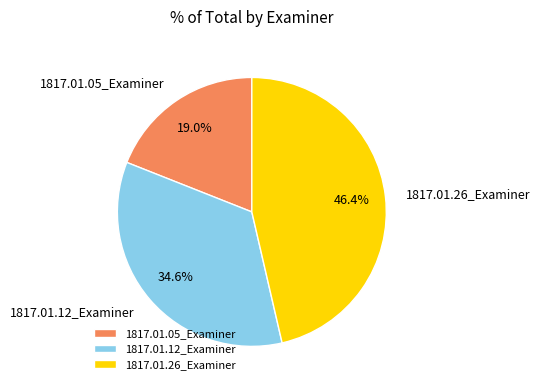

To the nearest percent, what is the difference between the largest and smallest slice percentages?

27%